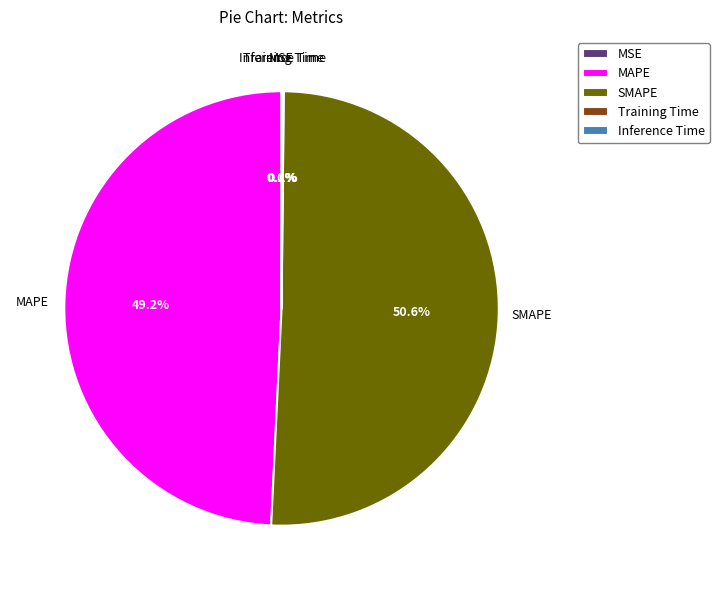

Does SMAPE account for over 50% of the chart?

Yes